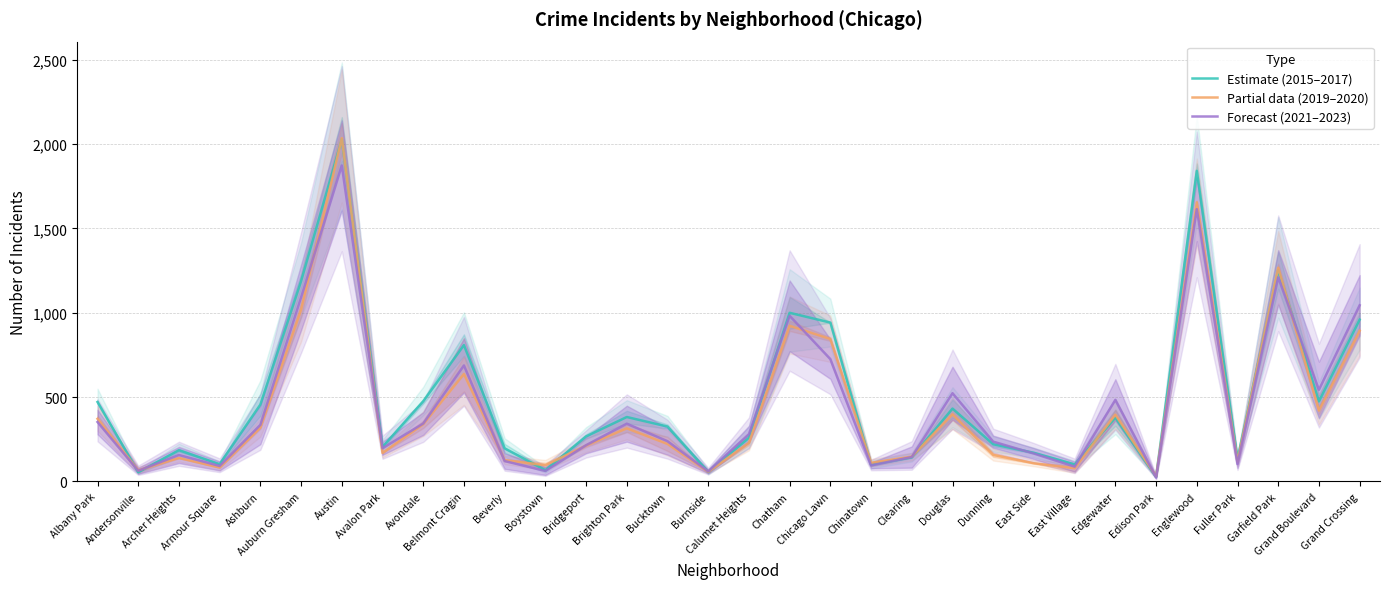

What are all the series names shown in the legend?

Estimate (2015–2017), Partial data (2019–2020), Forecast (2021–2023)